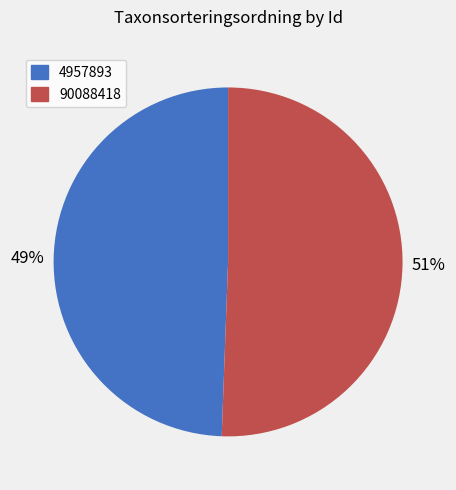

Approximately how many times larger is the value at 90088418 compared to 4957893?

1.0